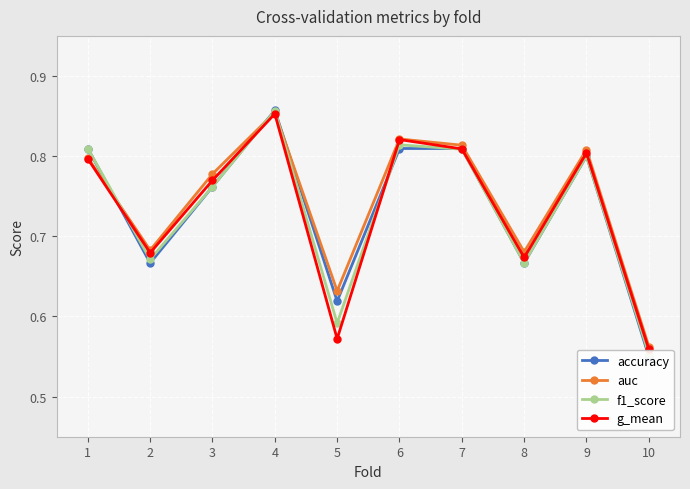

How many intersections are there between f1_score and auc?

3